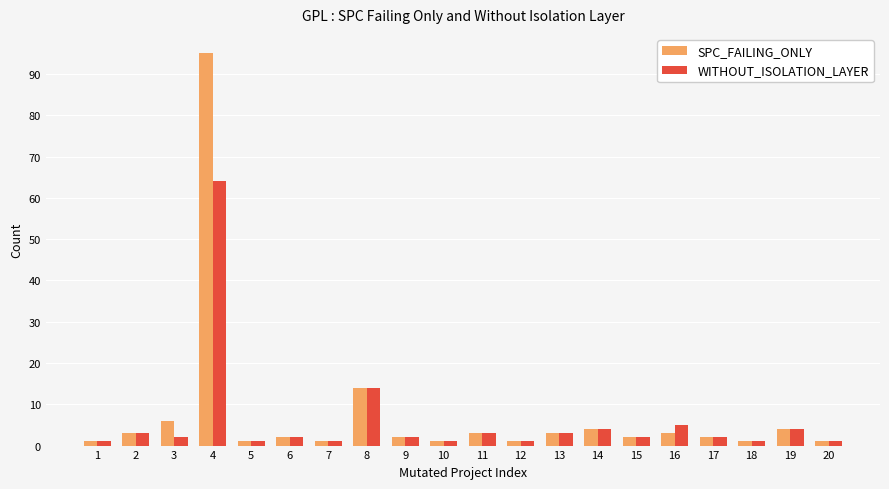

Which series has the largest range (max minus min)?

SPC_FAILING_ONLY